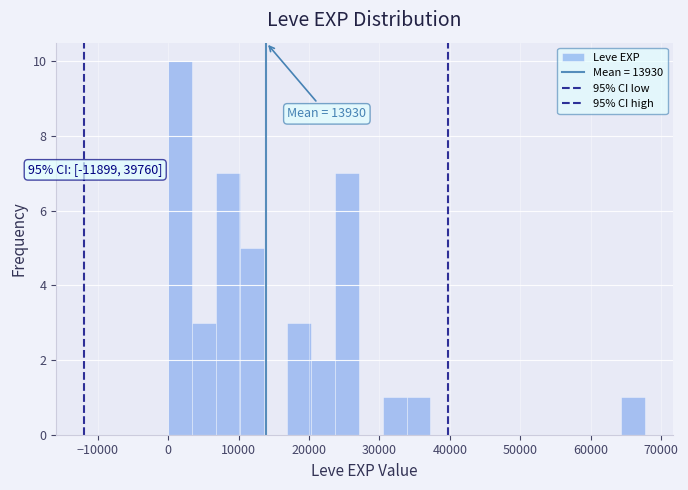

Around what value on the x-axis is the tallest bar? Give the approximate position of its centre, as read against the axis.

2000